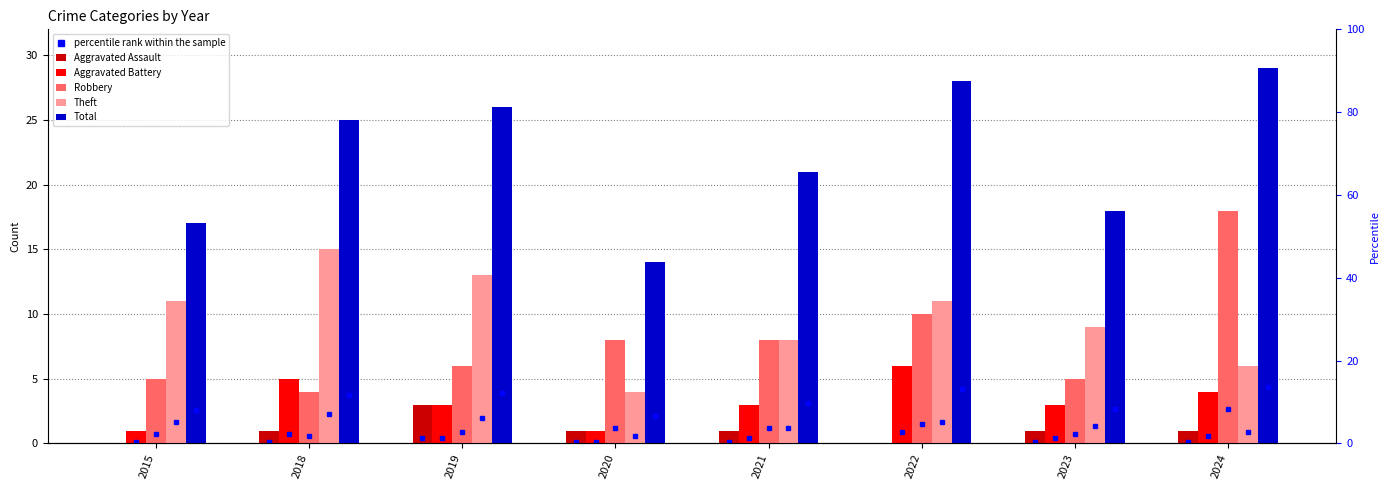

How many bars are there in total?

40